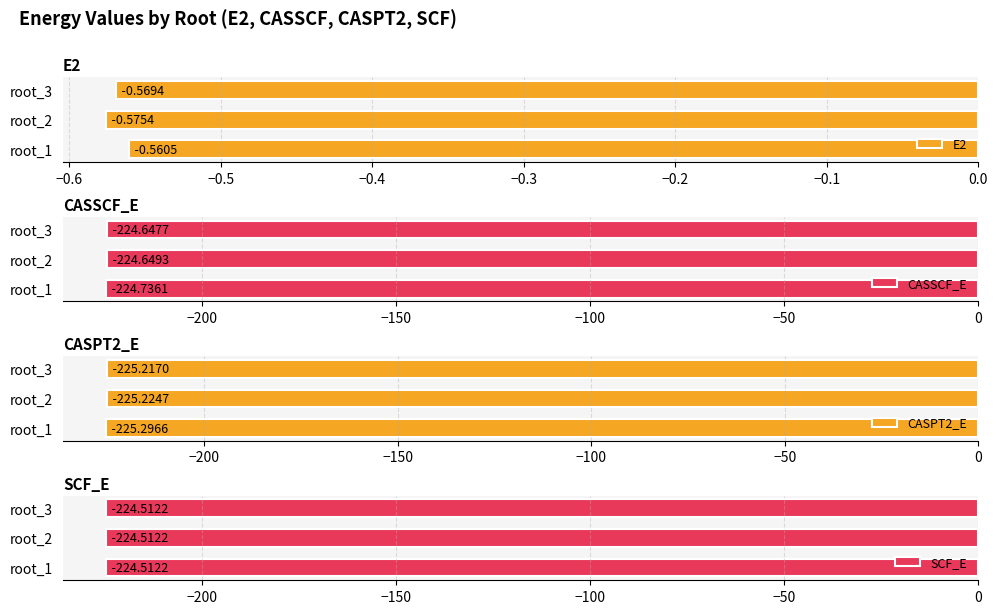

What is the sum of all CASSCF_E values?

-674.0